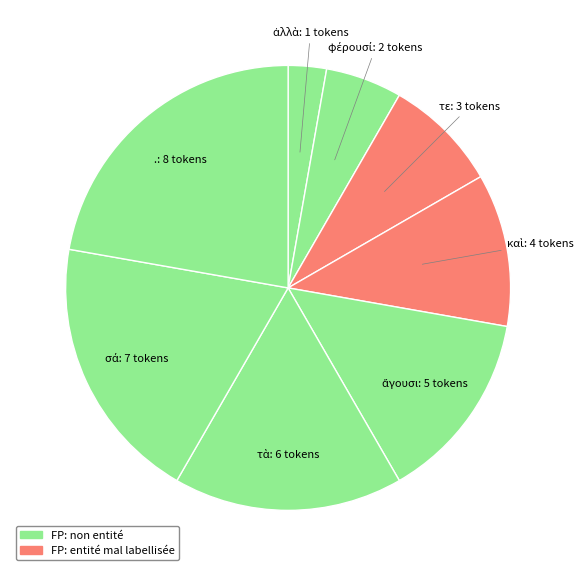

Does any single category account for the majority?

No